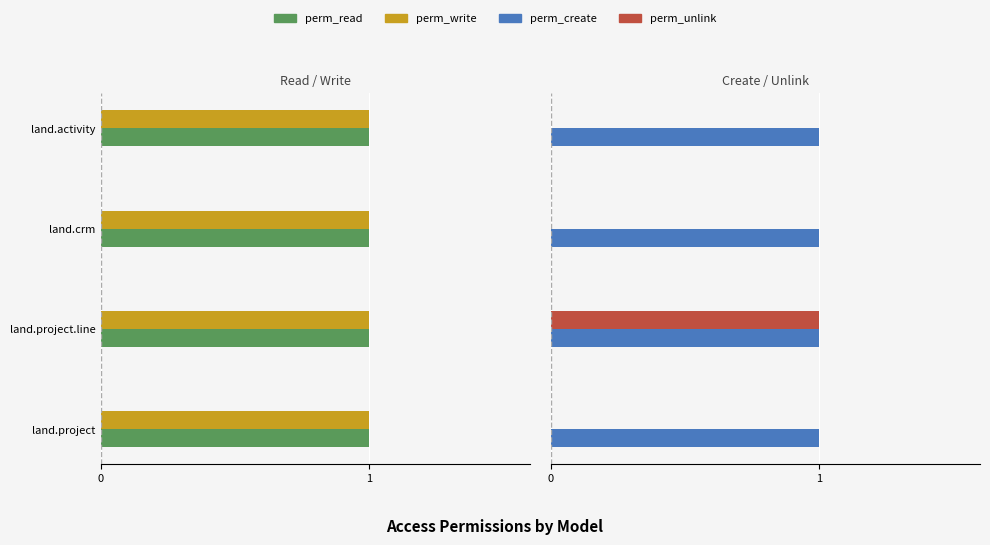

At how many categories does at least one series exceed 0?

4